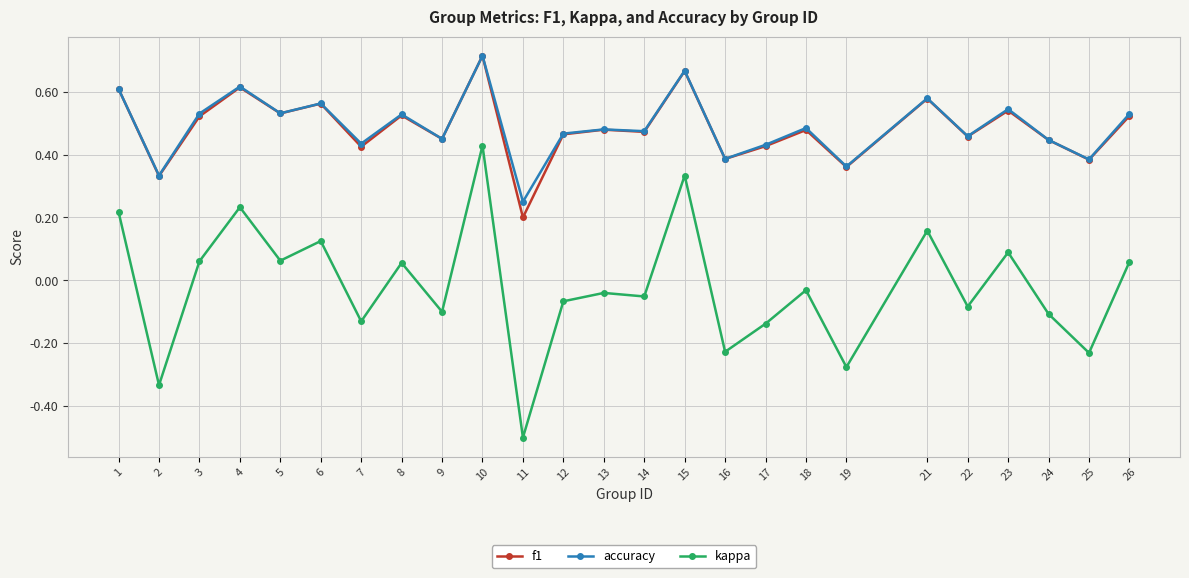

Which label corresponds to the largest value in the chart?

10